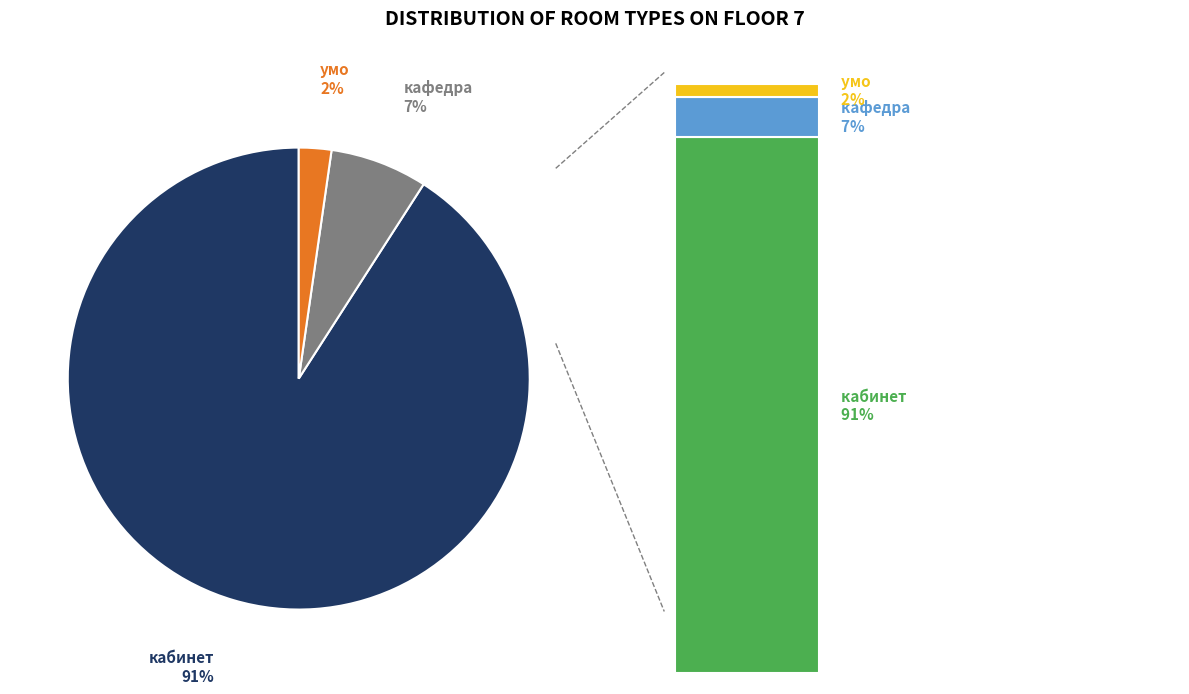

Is the sum of умо and кафедра greater than half?

No